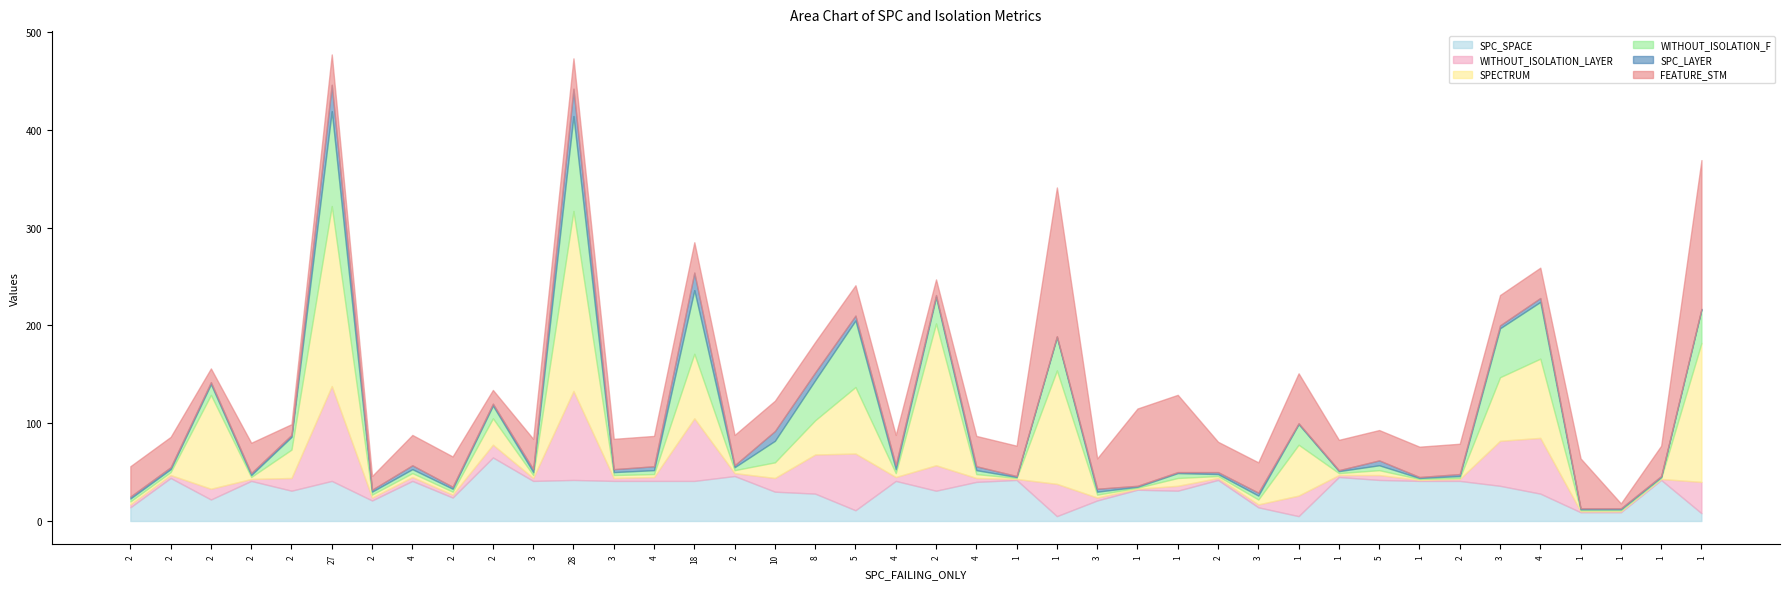

The value of SPC_SPACE at 2 is 37. True or false?

False